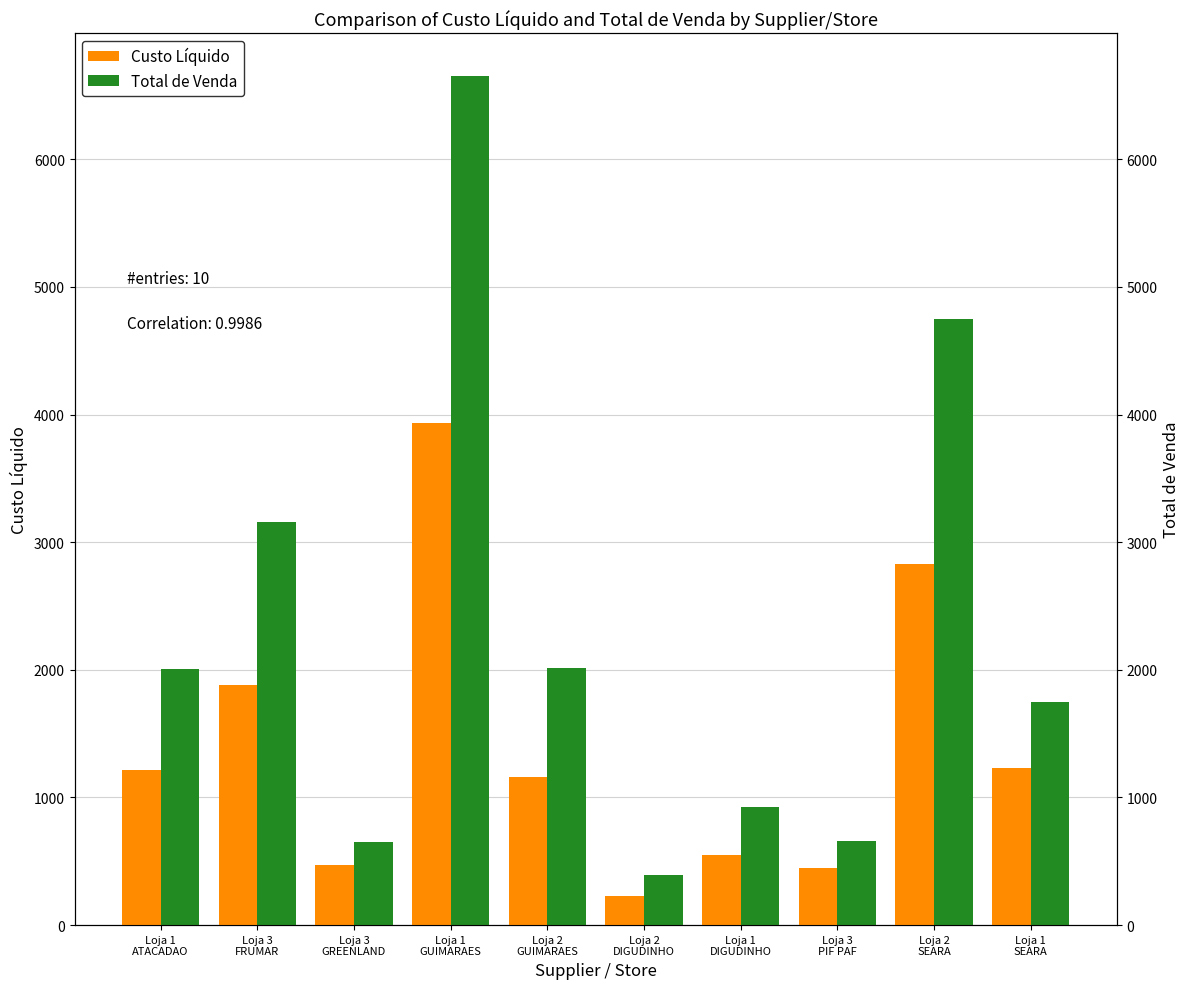

What is the value of the Custo Líquido bar at the 7th from the left?

547.4